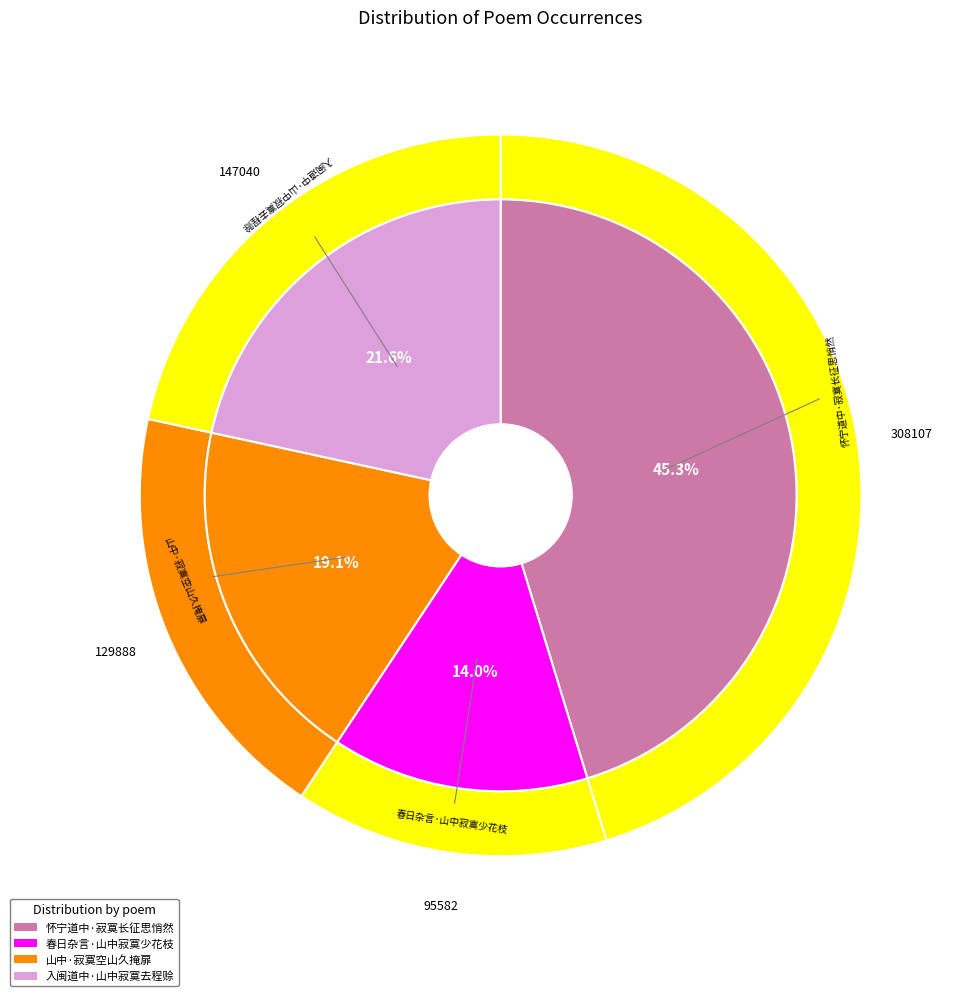

Which has a higher value, 春日杂言·山中寂寞少花枝 or 山中·寂寞空山久掩扉?

山中·寂寞空山久掩扉